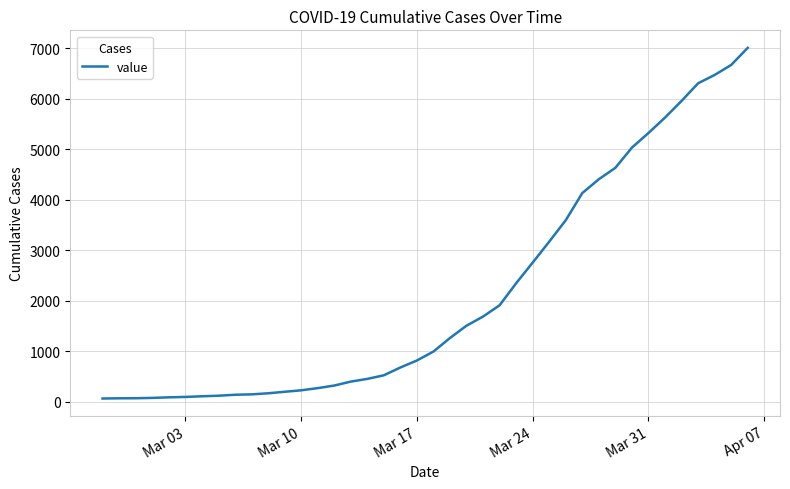

What is the sum of all values?

85761